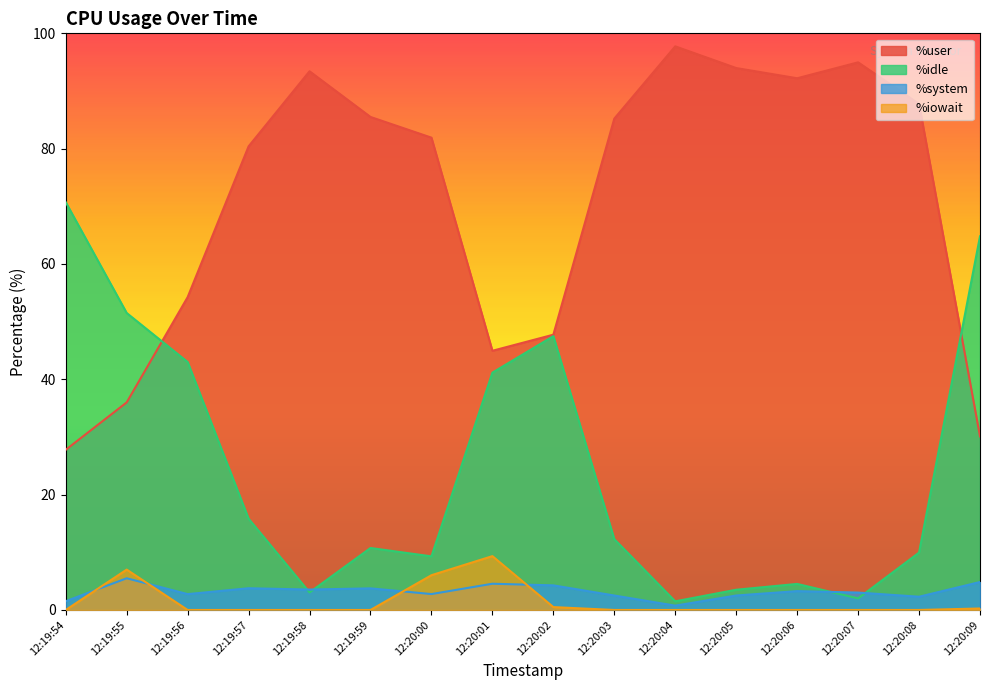

Is it true that %iowait equals 0.0 at 12:20:07?

True